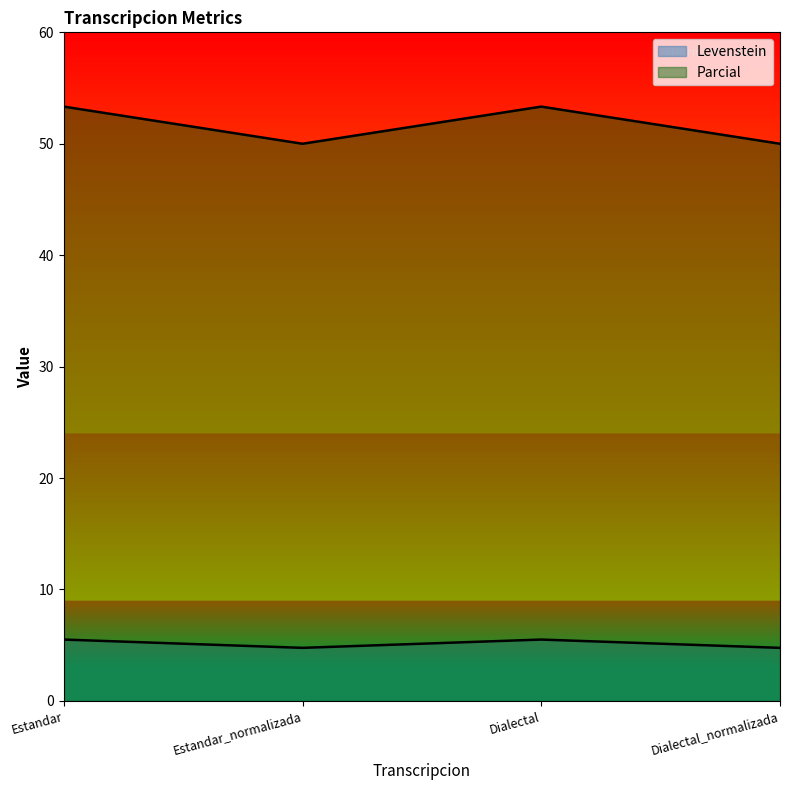

What is the spread (max minus min) of values at Estandar_normalizada?

45.2